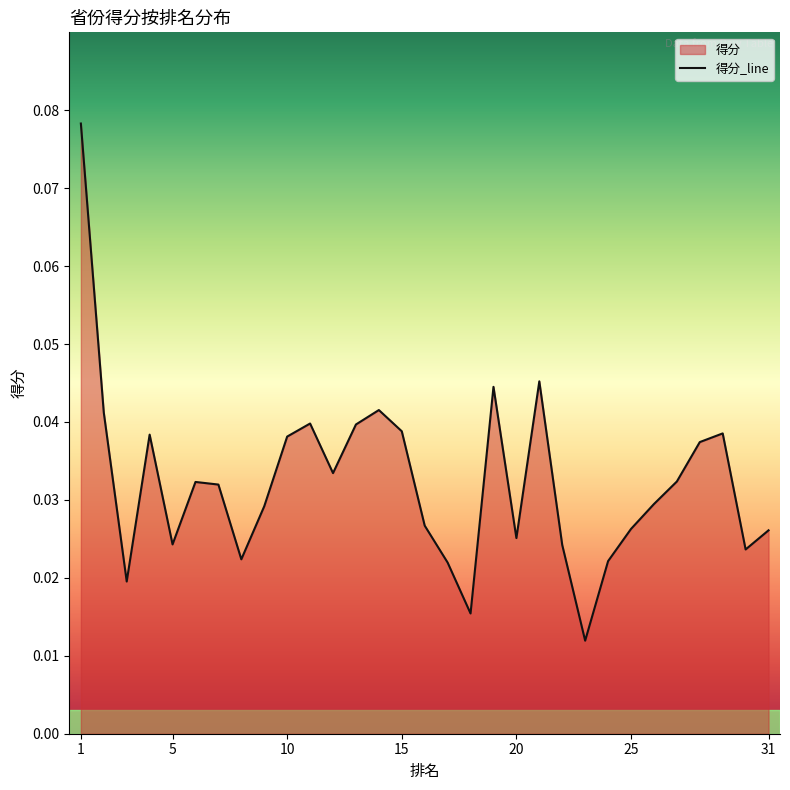

How many values are between 0 and 1?

31